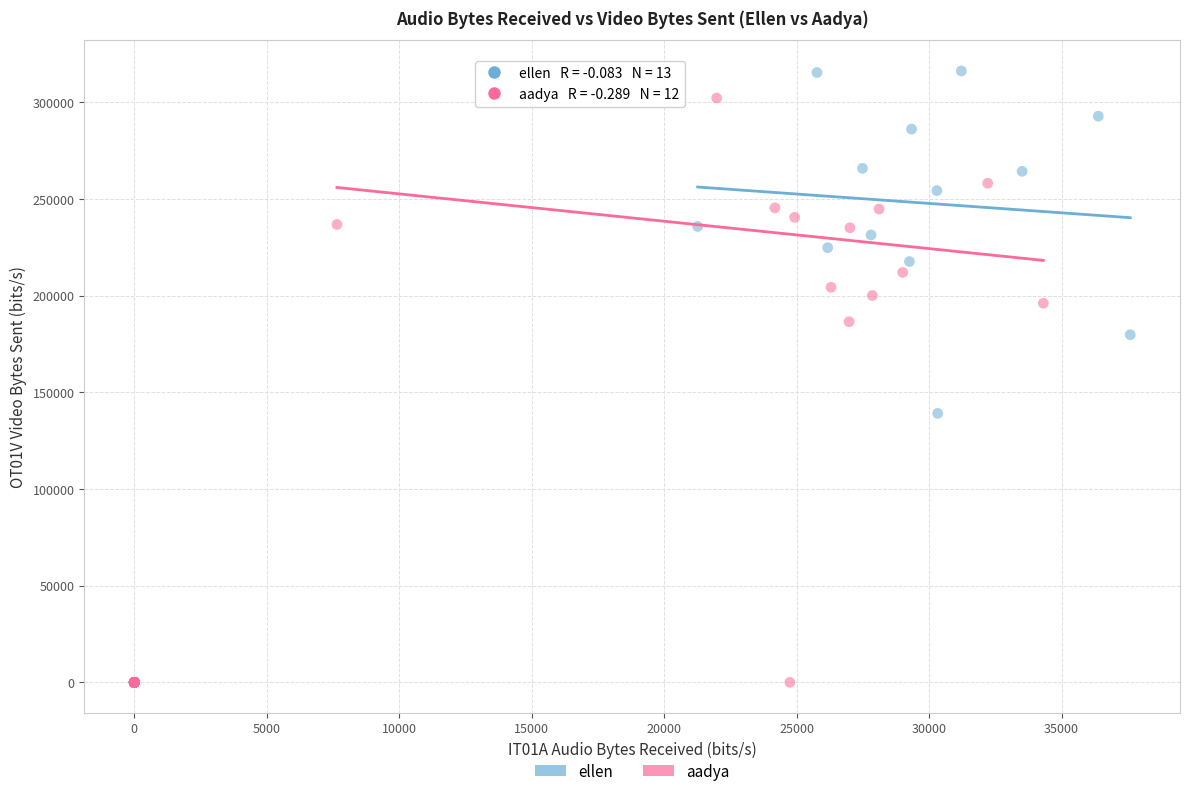

Which series has the widest spread of Y values?

ellen